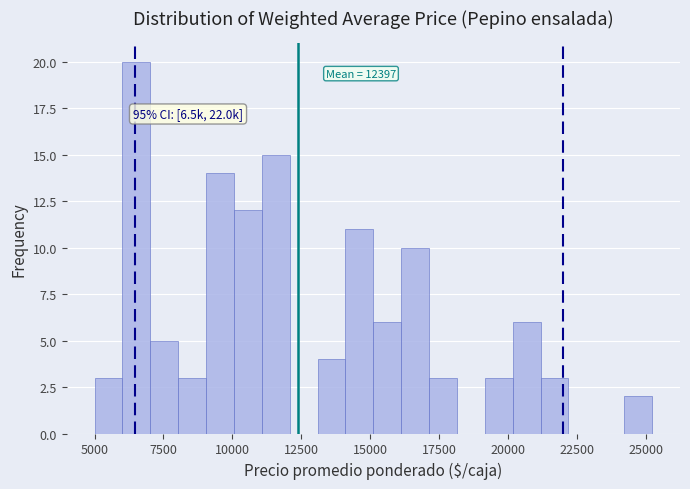

Read against the x-axis, roughly where is the centre of the tallest bar?

6500